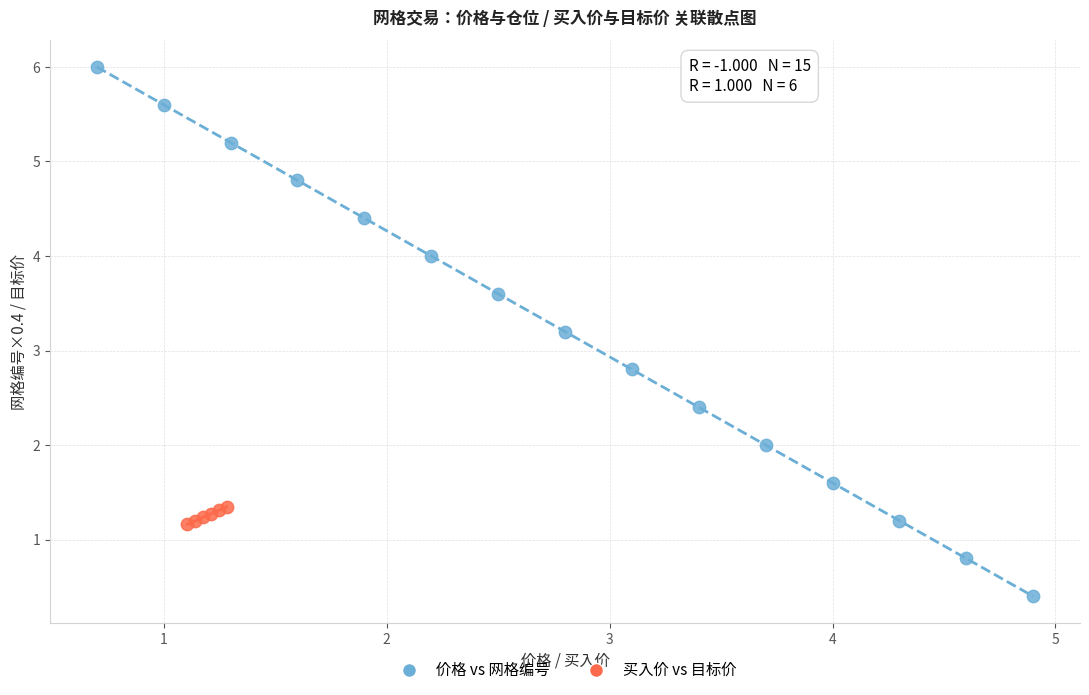

Which series contains the highest Y value?

价格 vs 网格编号